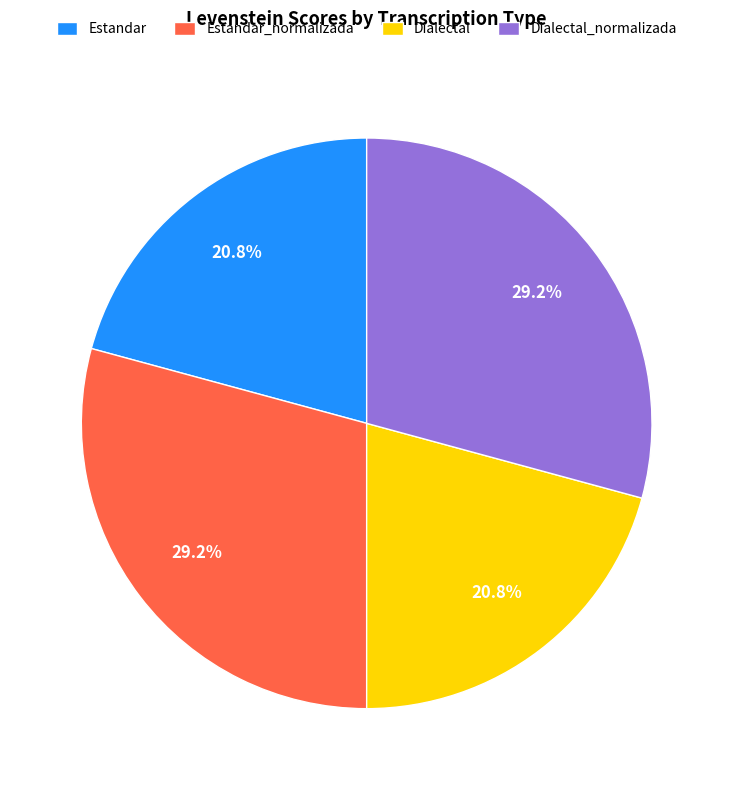

To the nearest percent, what percentage of the pie is Estandar_normalizada?

29%